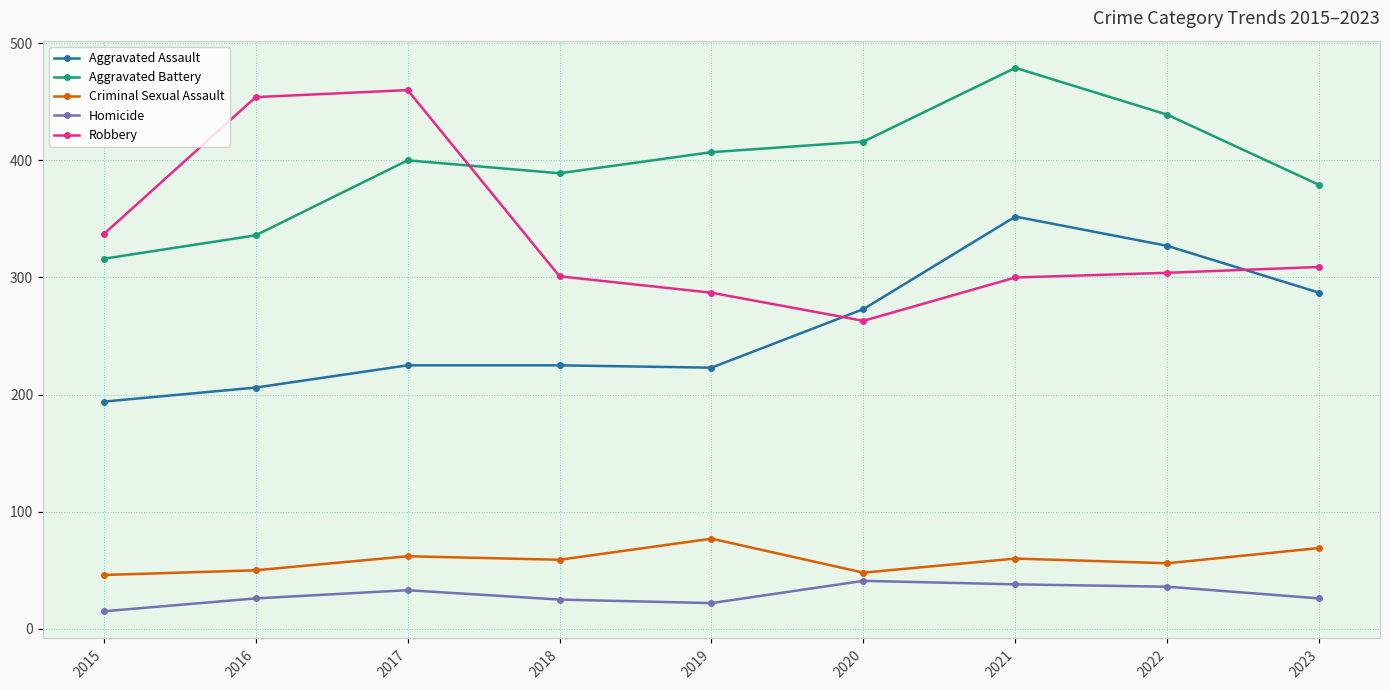

True or false: Criminal Sexual Assault and Homicide intersect in this chart.

False